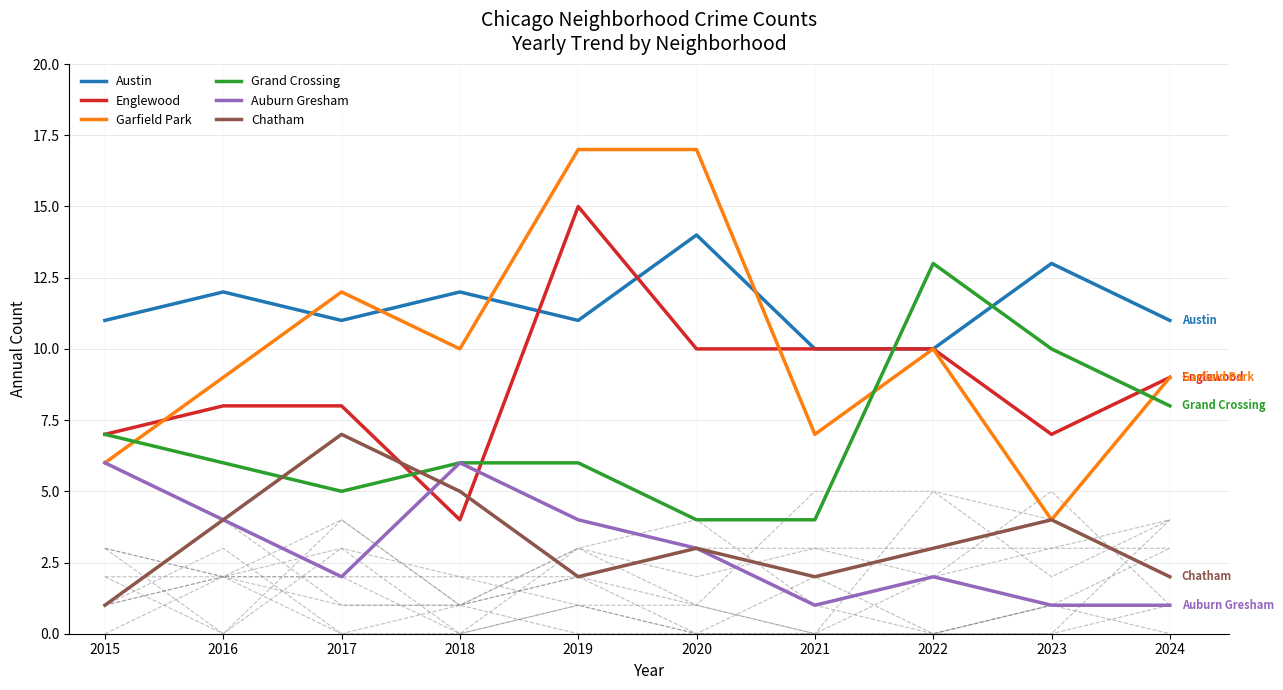

What is the minimum value for Chatham?

1